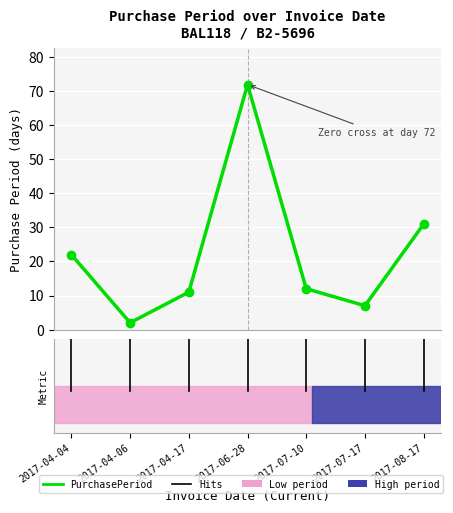

What is the value of the 5th point from the left?

12